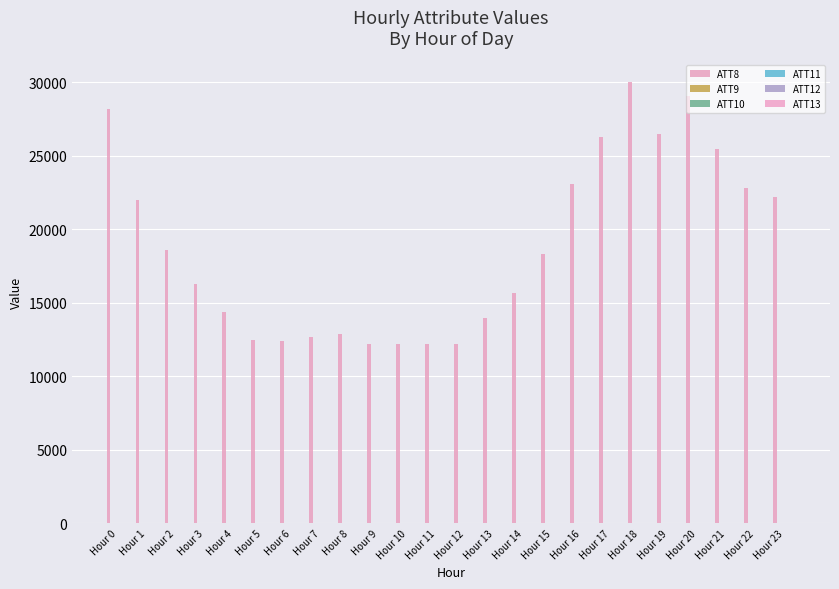

Count the number of data series in this chart.

6